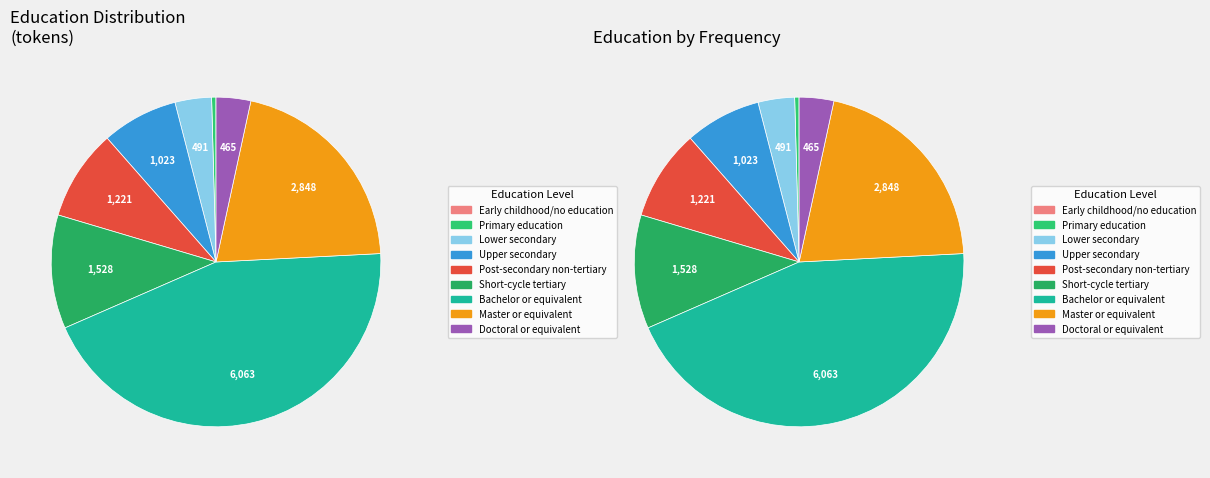

Is there any slice that represents more than half of the pie?

No